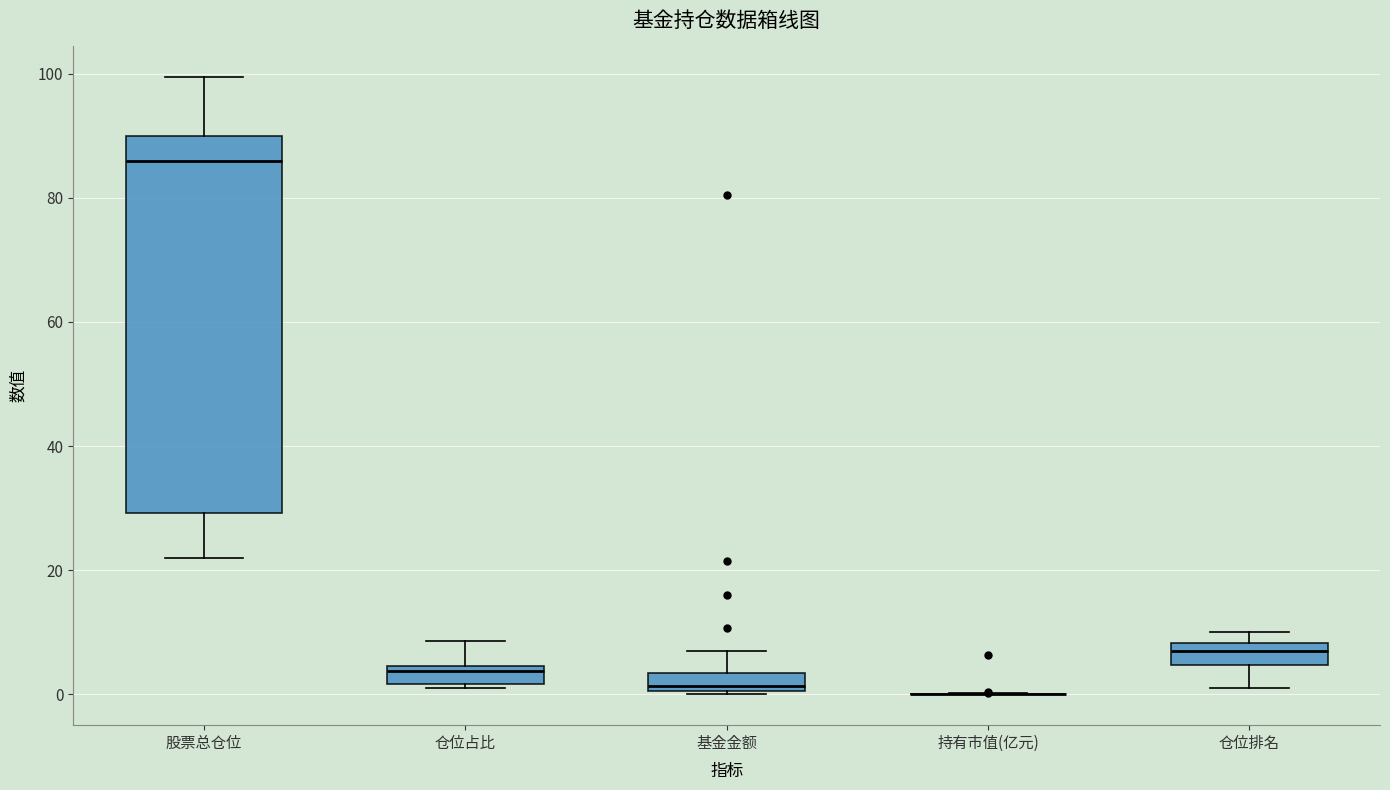

Where is the lower edge of the box for 仓位排名 on the y-axis? The values are not printed on the chart, so give them approximately, as read against the axis.

4